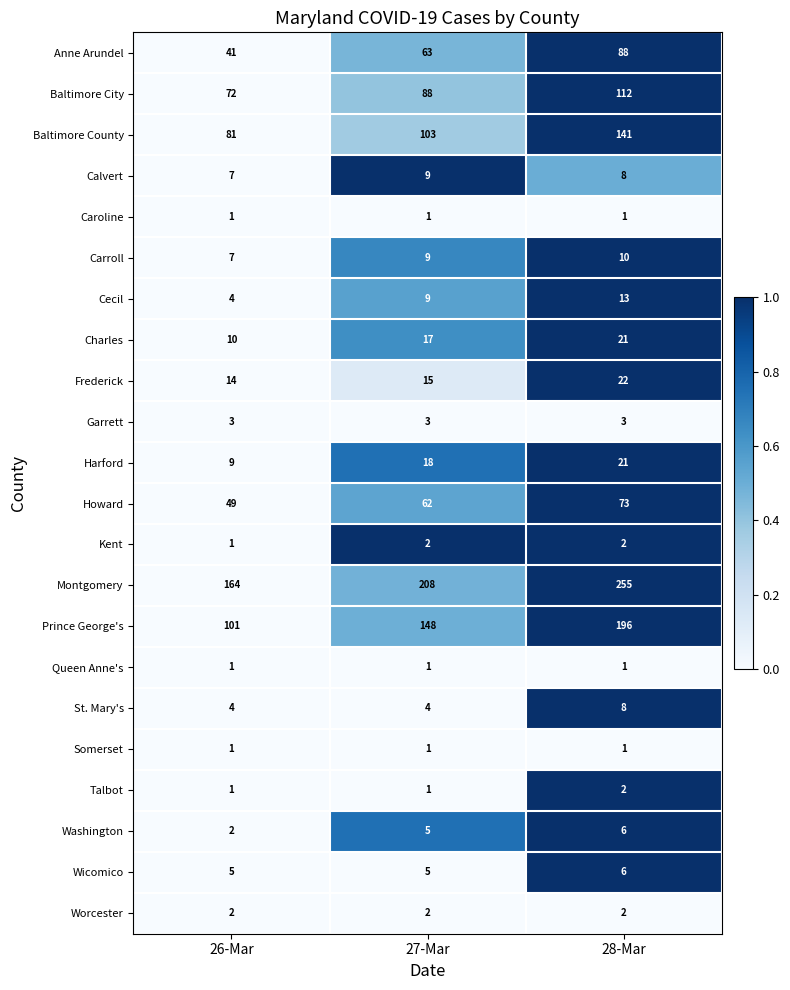

Which series changed the most between 27-Mar and 28-Mar?

Prince George's